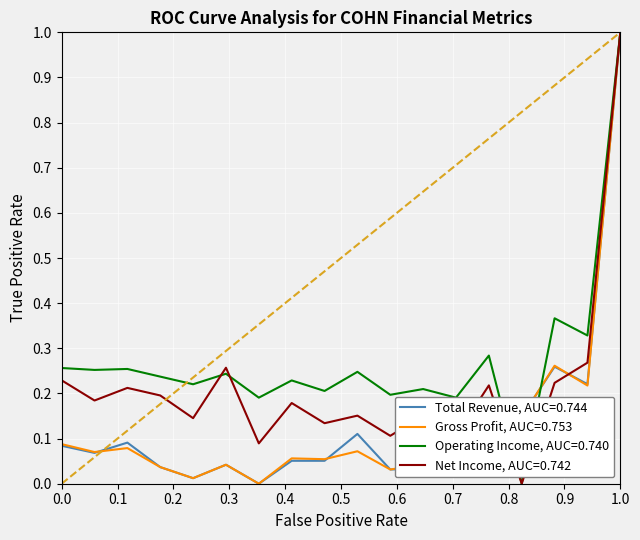

What is the sum of all Operating Income, AUC=0.740 values?

4.9